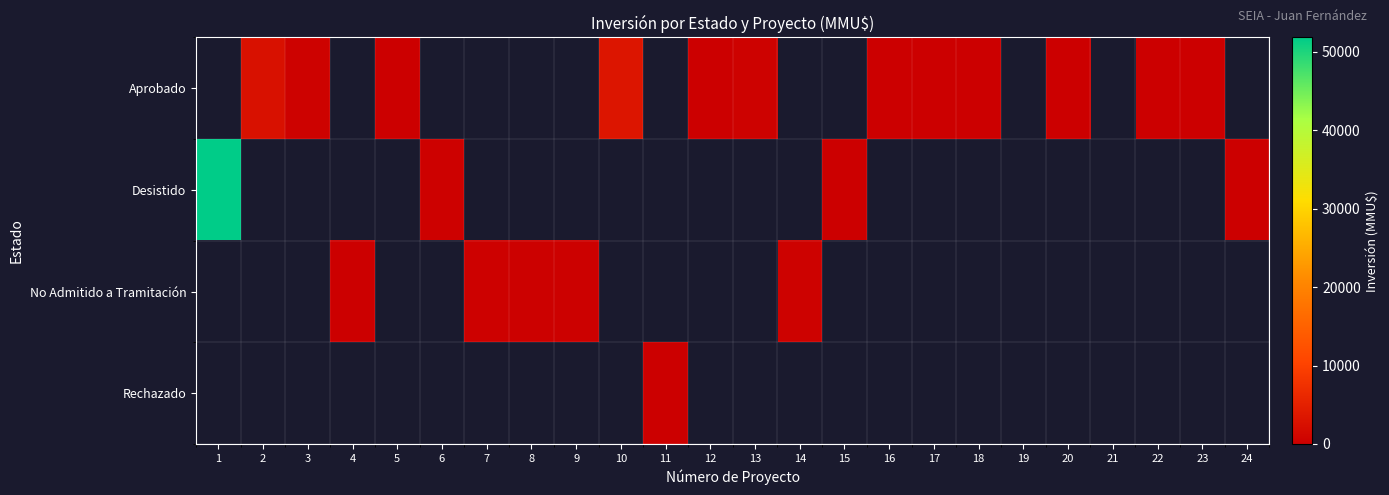

Between 18 and 15, which is larger?

15